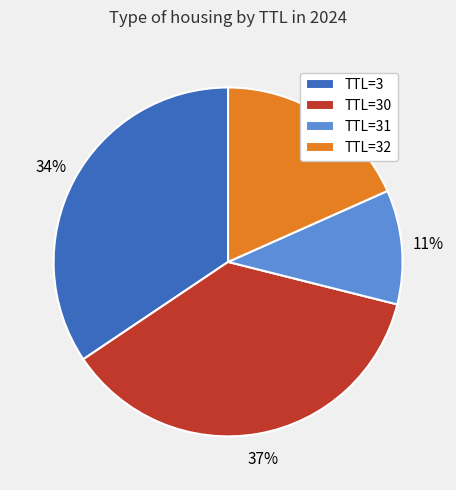

To the nearest percent, what is the average slice percentage?

25%